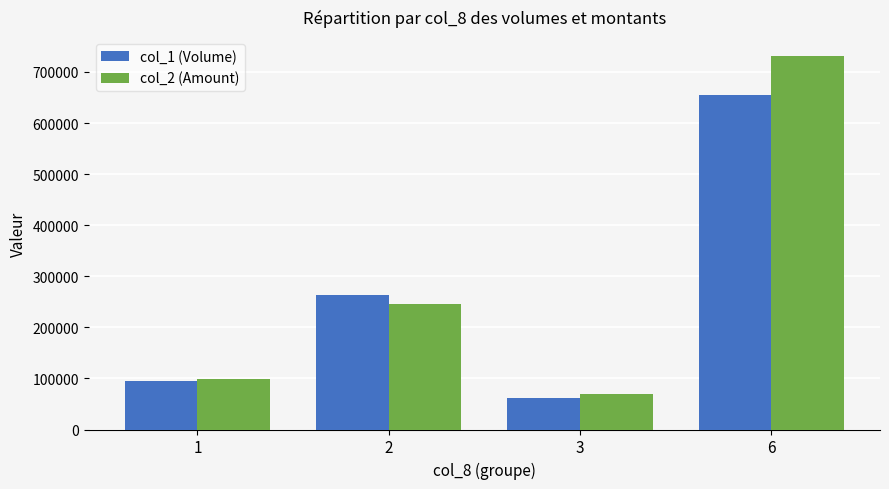

What is the sum of the col_2 (Amount) values at 6 and 2?

977540